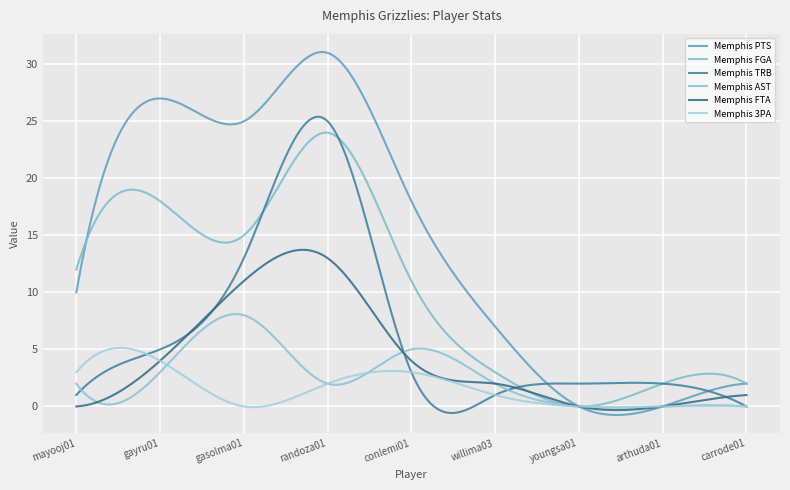

What is the greatest value displayed?

31.1